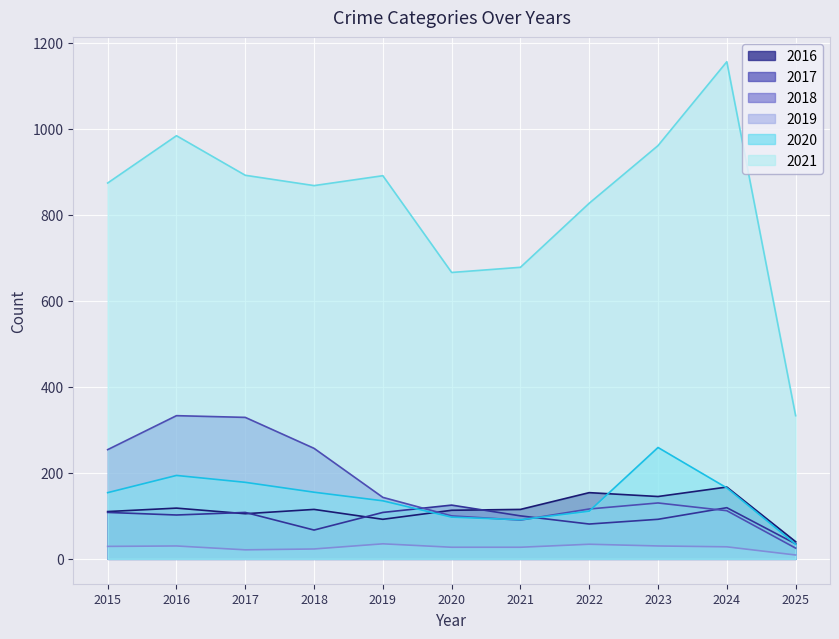

Between 2023 and 2025, which series saw the biggest shift?

2021